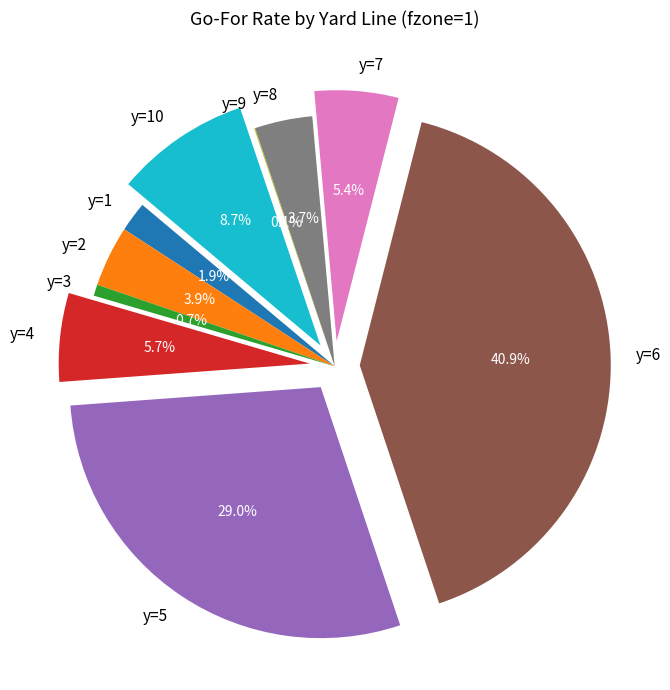

Which has a higher value, y=3 or y=10?

y=10